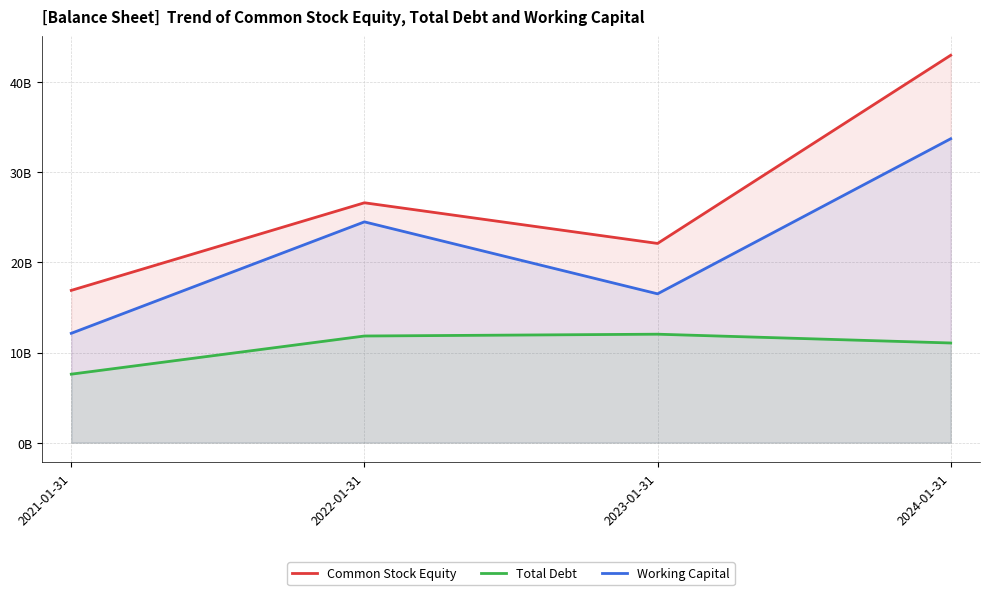

Count the number of categories in the chart.

4